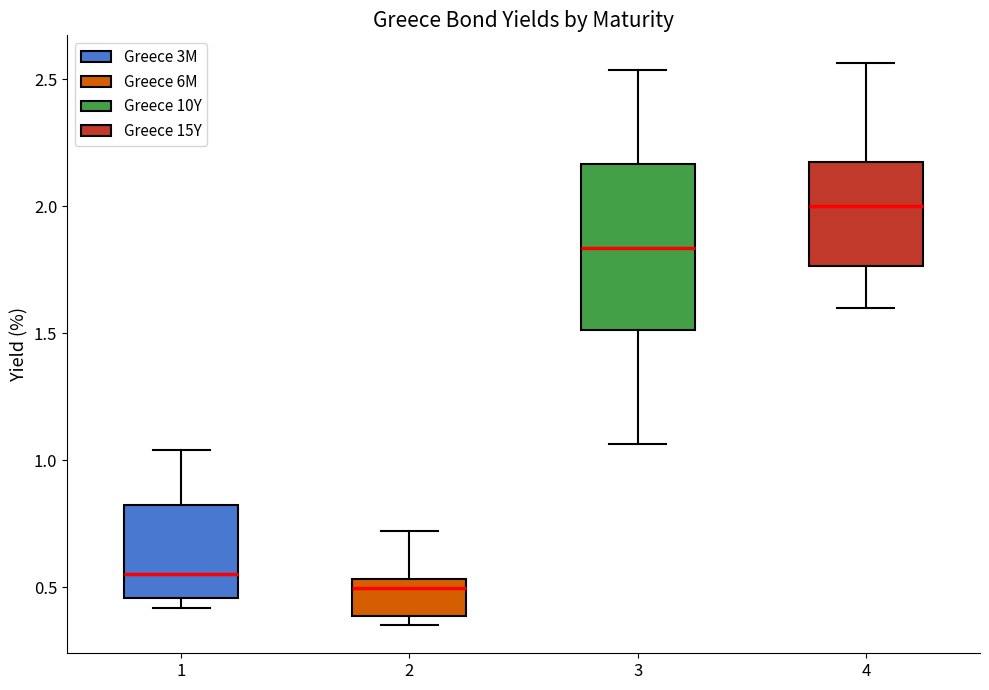

Reading left to right, transcribe this box plot: for each box, give where its median line is, the range the box spans, and where its two whiskers end, as read against the y-axis. The values are not printed on the chart, so give them approximately, as read against the axis.

1: median 0.55, box 0.45 to 0.80, whiskers 0.40 to 1.05
2: median 0.50, box 0.40 to 0.55, whiskers 0.35 to 0.70
3: median 1.85, box 1.50 to 2.15, whiskers 1.05 to 2.55
4: median 2.00, box 1.75 to 2.15, whiskers 1.60 to 2.55